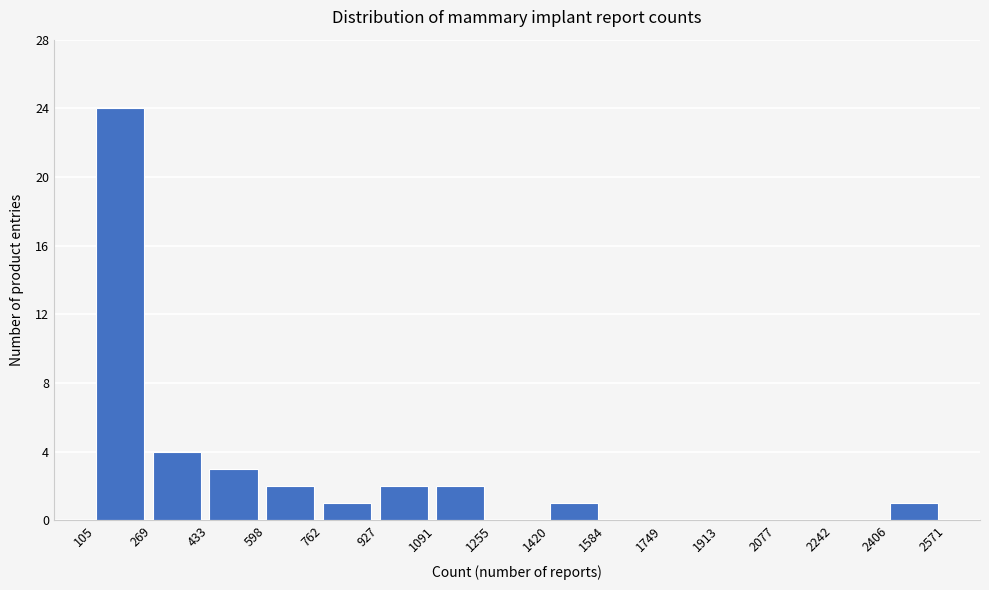

Reading left to right, transcribe this chart: for each bar, give the range it covers on the x-axis and its height. The values are not printed on the chart, so give them approximately, as read against the axis.

105 to 269: 24
269 to 433: 4
433 to 598: 3
598 to 762: 2
762 to 927: 1
927 to 1091: 2
1091 to 1255: 2
1255 to 1420: 0
1420 to 1584: 1
1584 to 1749: 0
1749 to 1913: 0
1913 to 2077: 0
2077 to 2242: 0
2242 to 2406: 0
2406 to 2571: 1